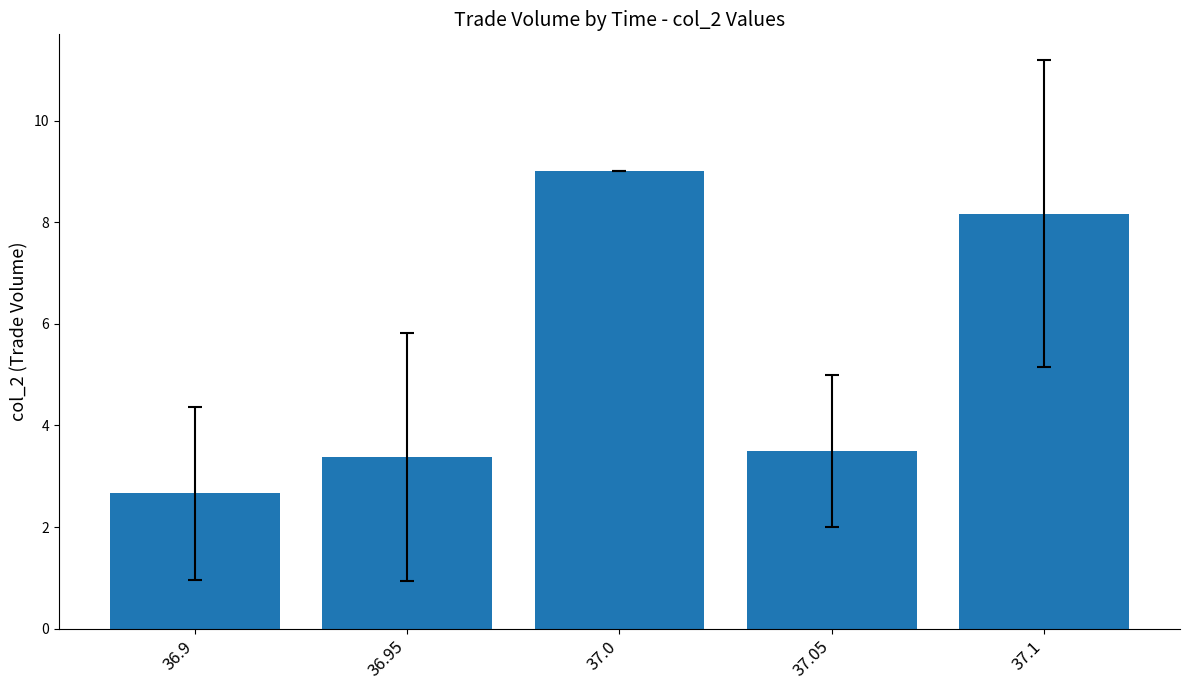

Does the chart contain stacked bars?

No